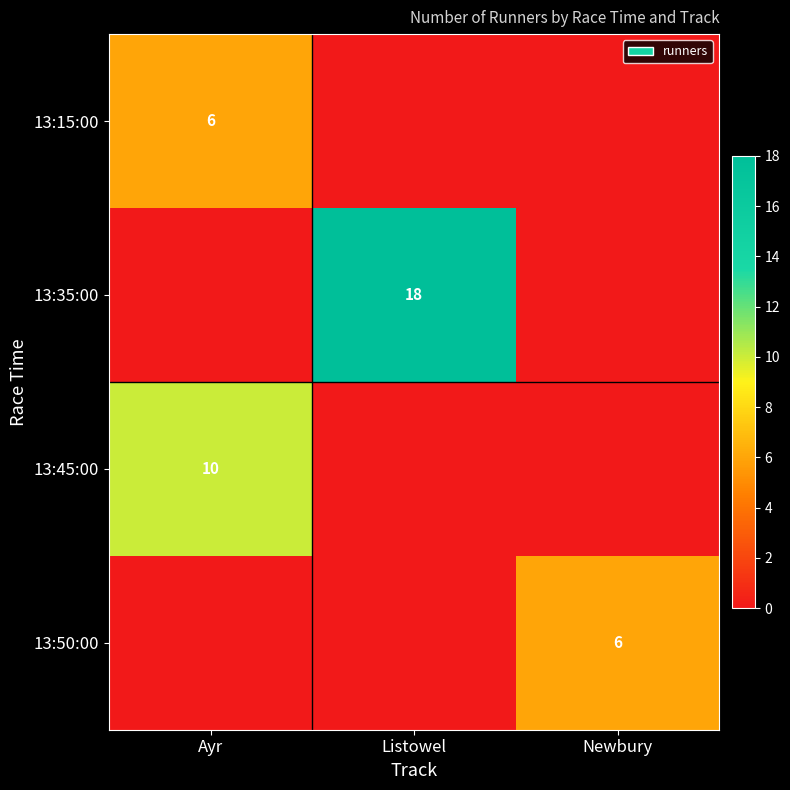

At which category is the sum across all series the highest?

Listowel